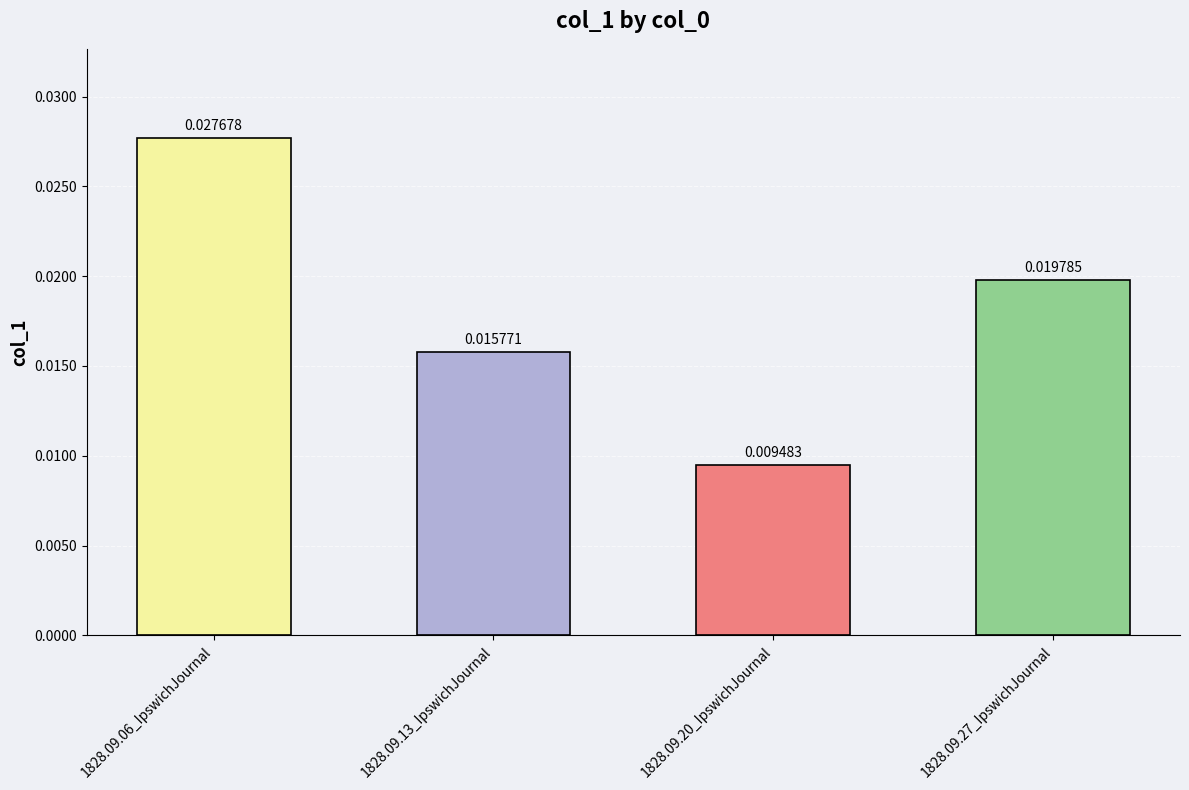

Rank the categories by value from highest to lowest.

1828.09.06_IpswichJournal, 1828.09.27_IpswichJournal, 1828.09.13_IpswichJournal, 1828.09.20_IpswichJournal